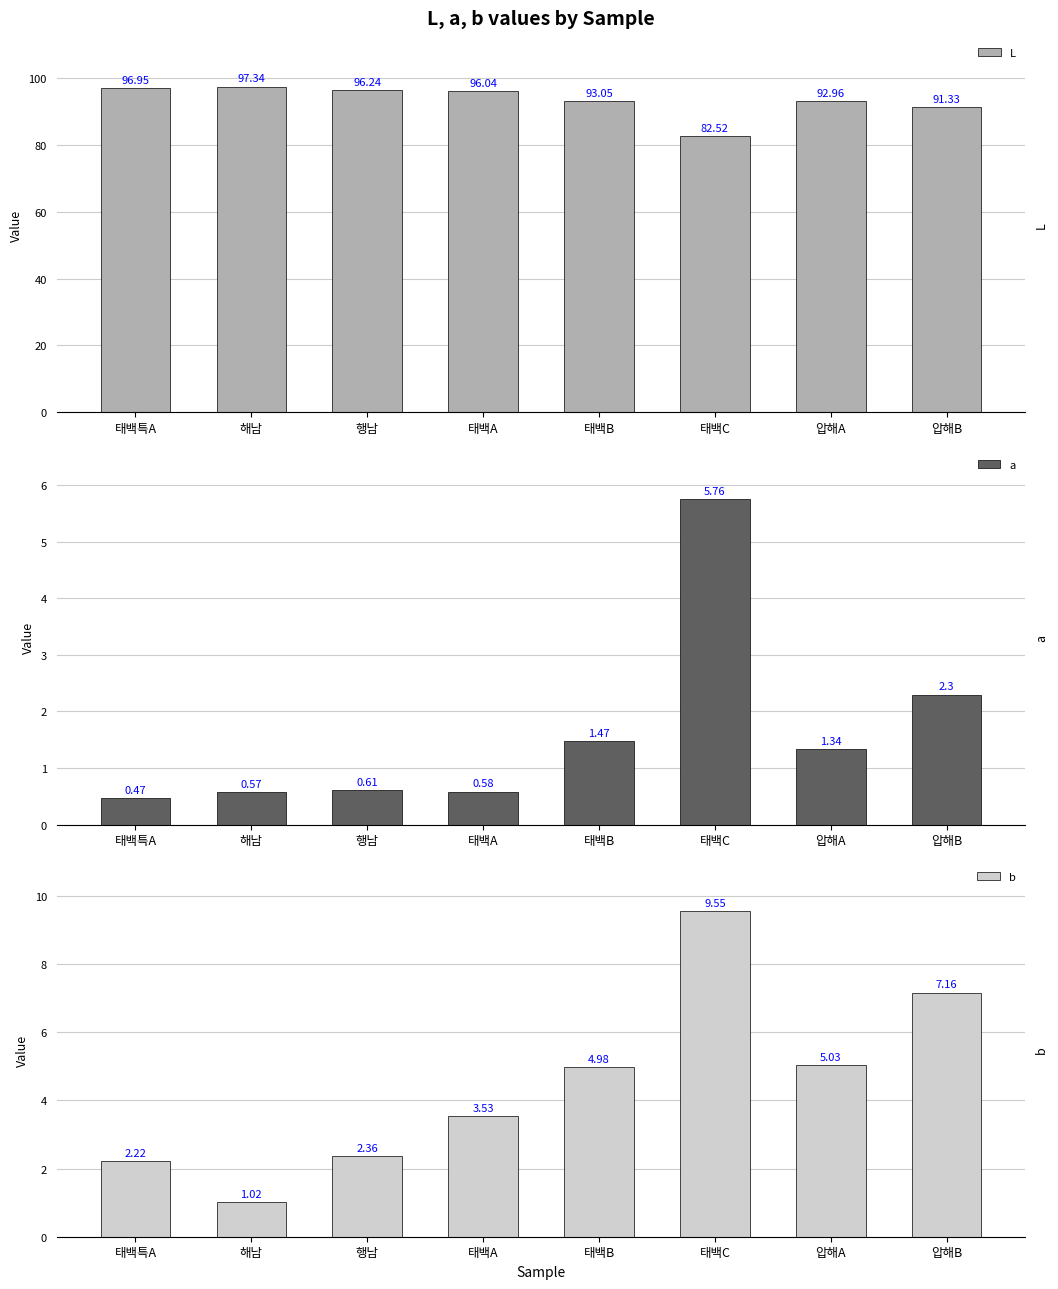

Which category has the highest value across all series?

해남